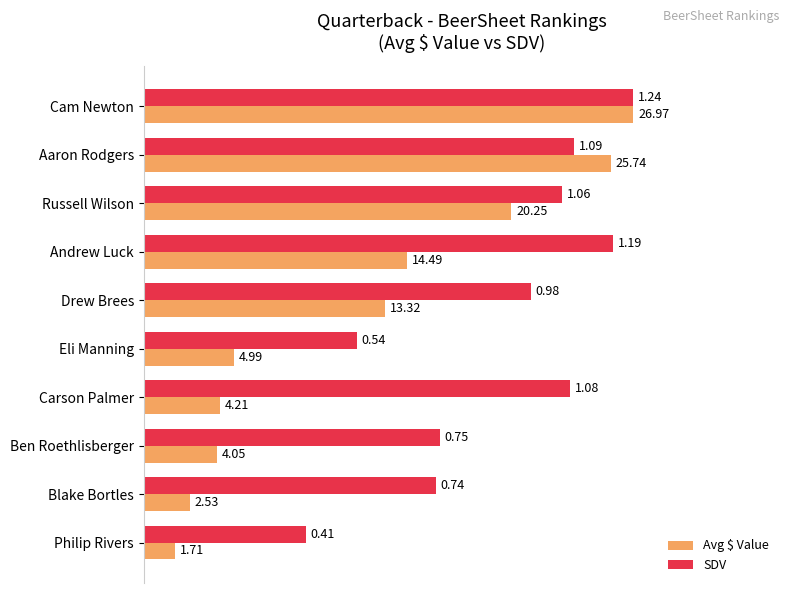

What are all the series names shown in the legend?

Avg $ Value, SDV